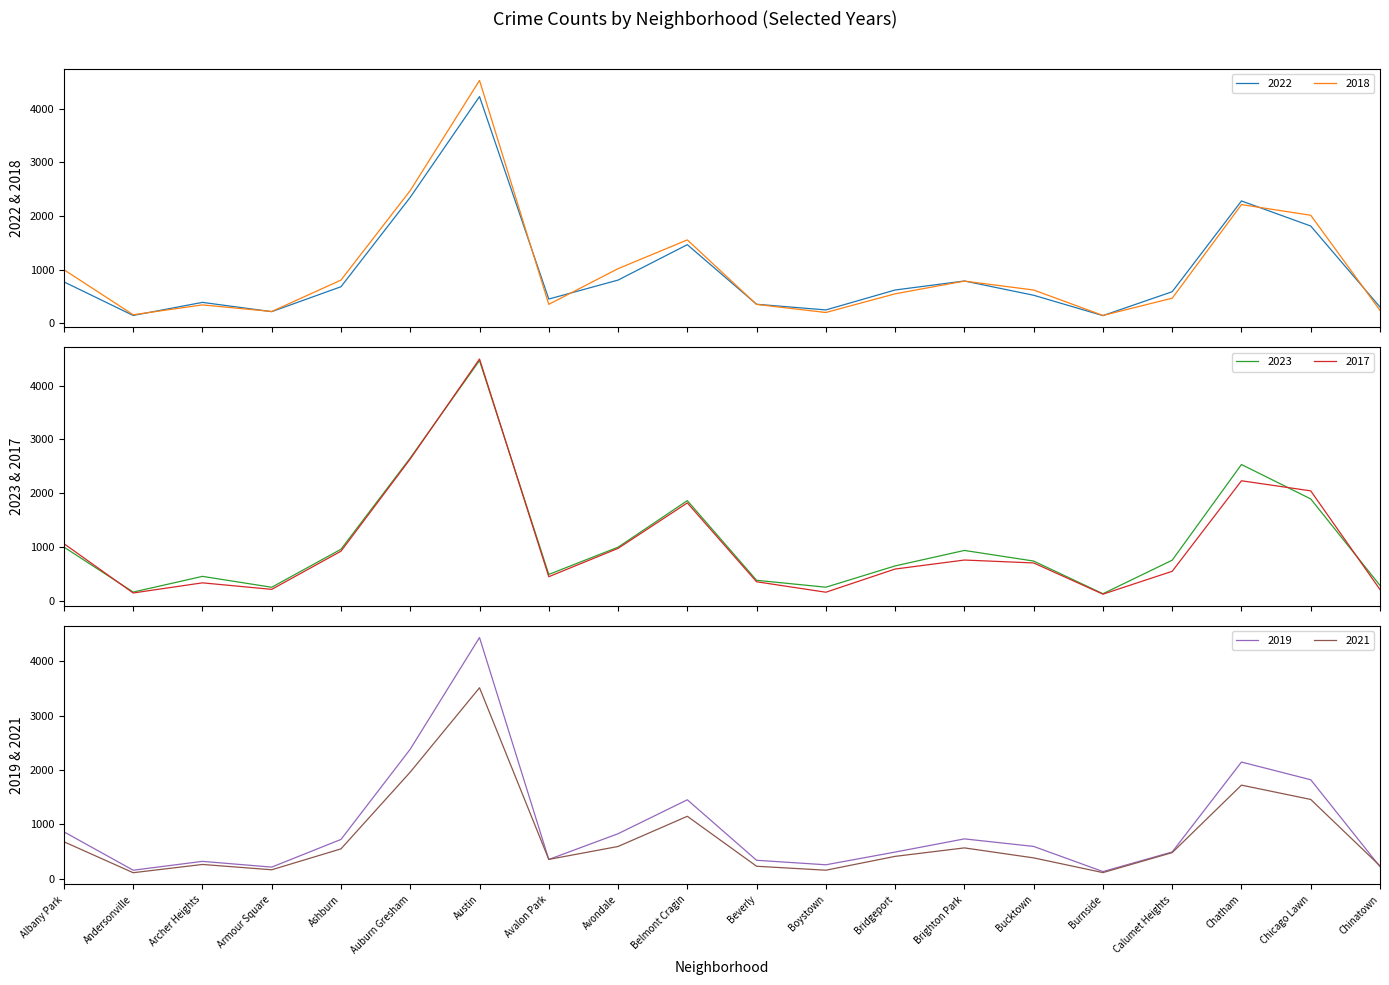

What is the sum of the 2023 values at Burnside and Boystown?

399